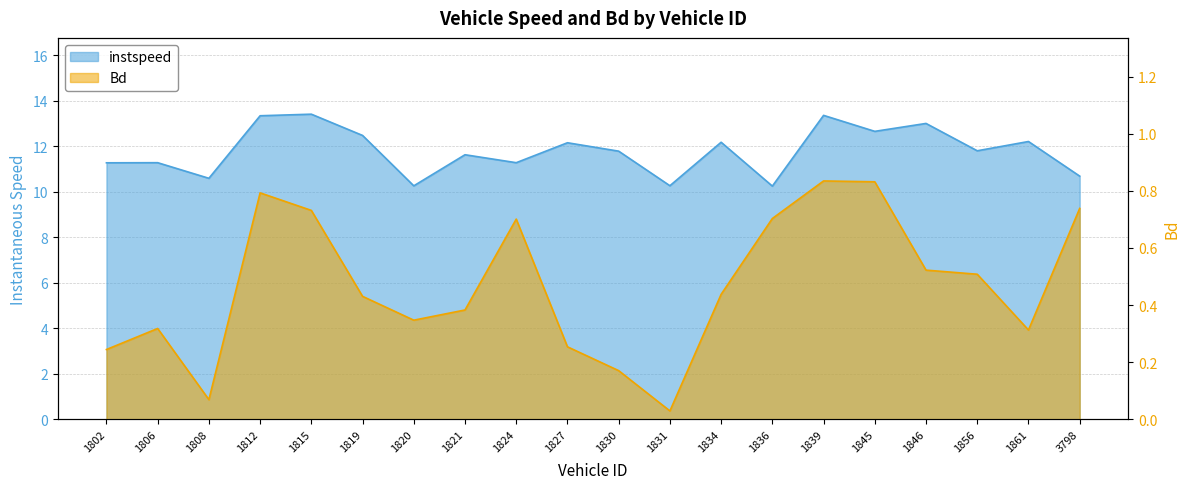

Rank the series by their maximum value, from lowest to highest.

Bd, instspeed